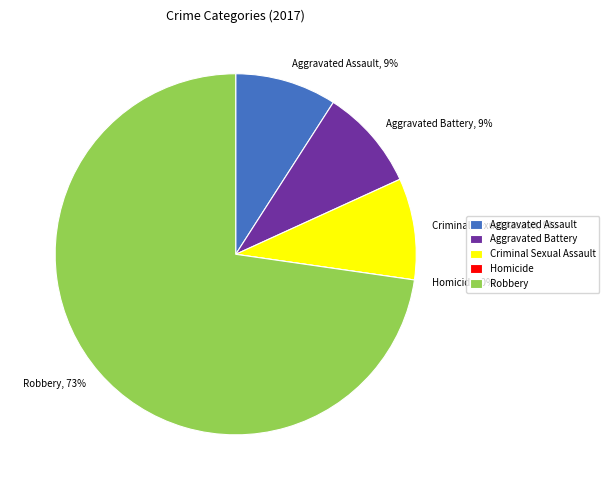

How many slices are in this pie chart?

5